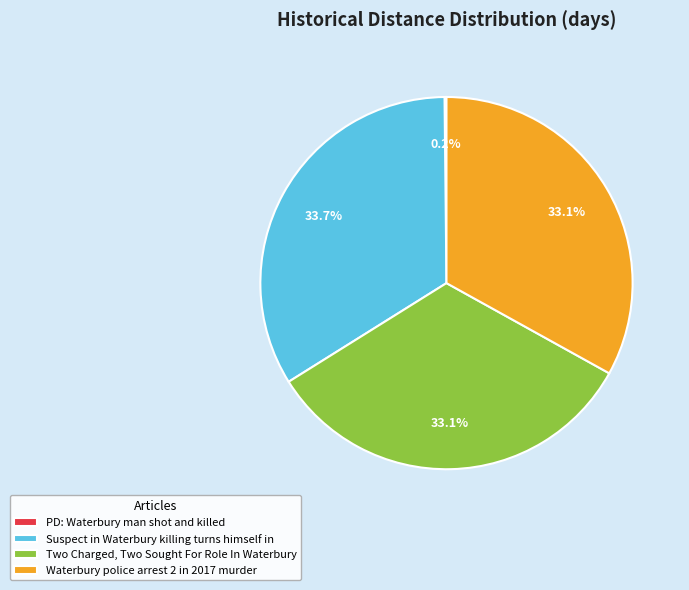

To the nearest percent, what is the combined percentage of Waterbury police arrest 2 in 2017 murder and Suspect in Waterbury killing turns himself in?

67%